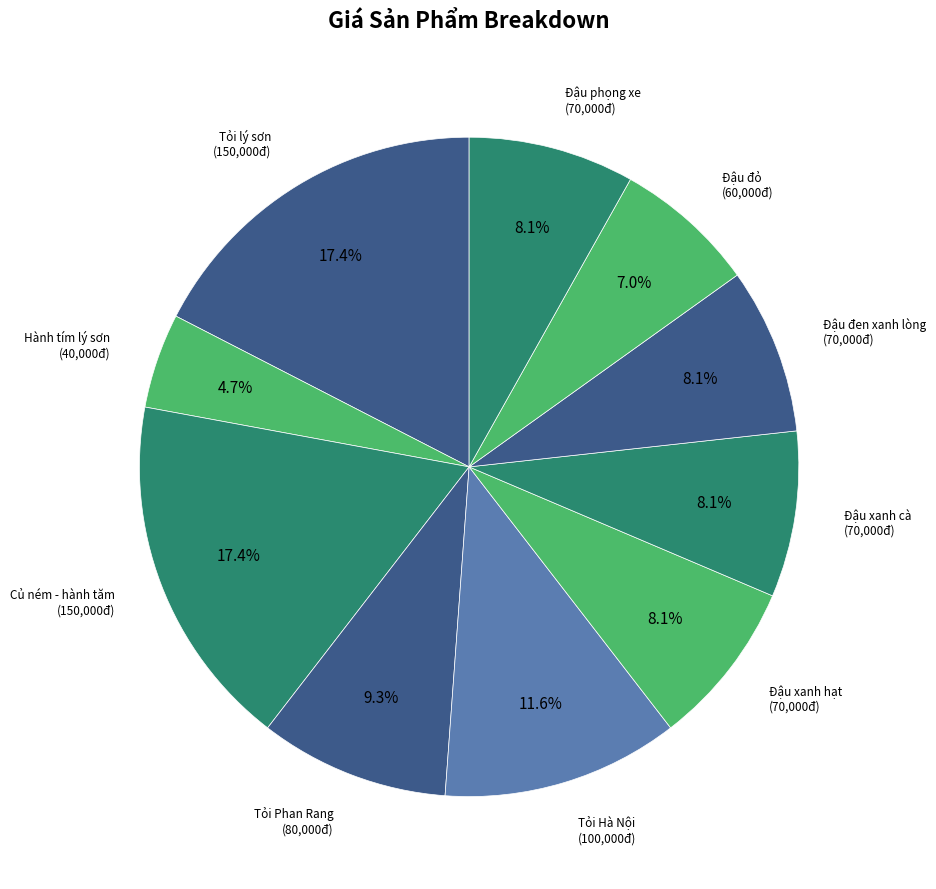

To the nearest percent, what is the difference between the largest and smallest slice percentages?

13%